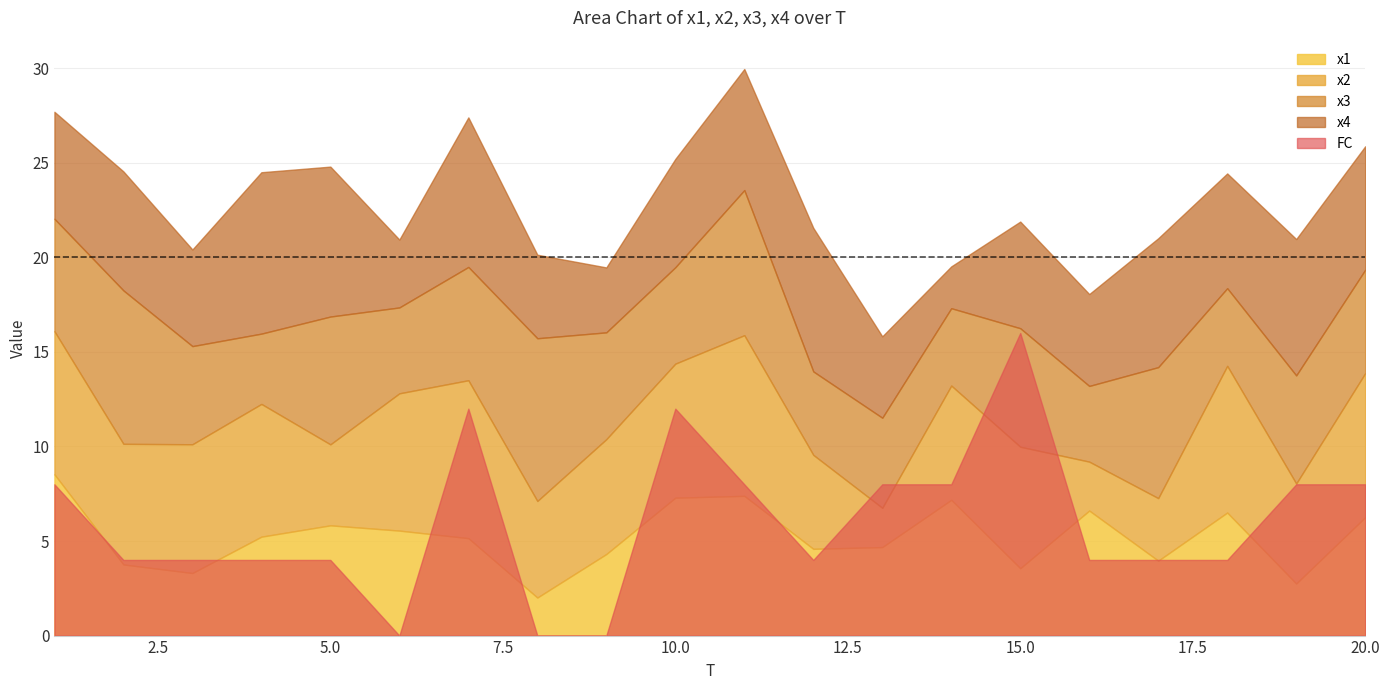

Where does the x3 series first go above 5?

1